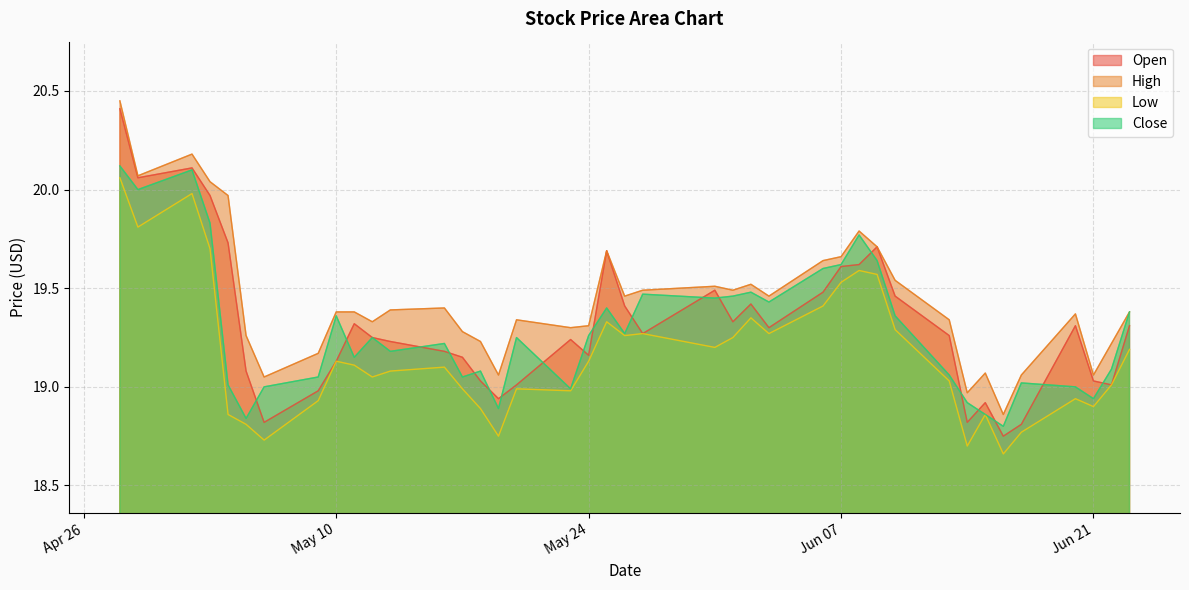

Count the number of data series in this chart.

4